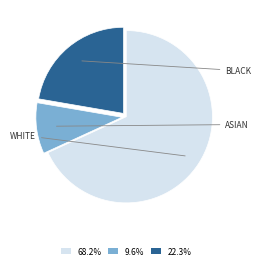

Does any single category account for the majority?

Yes